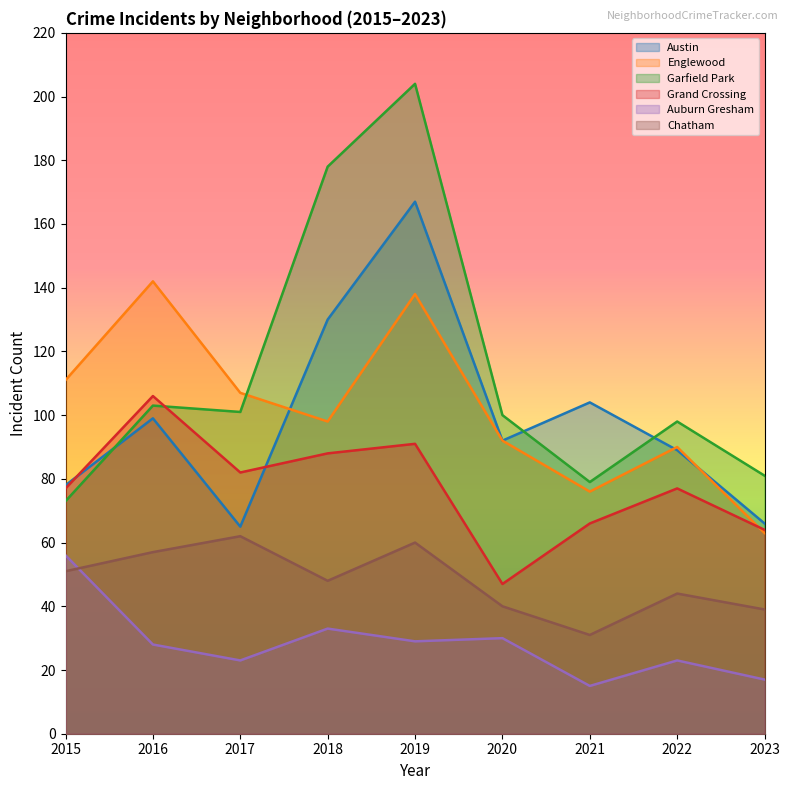

At which label does Englewood reach its peak?

2016